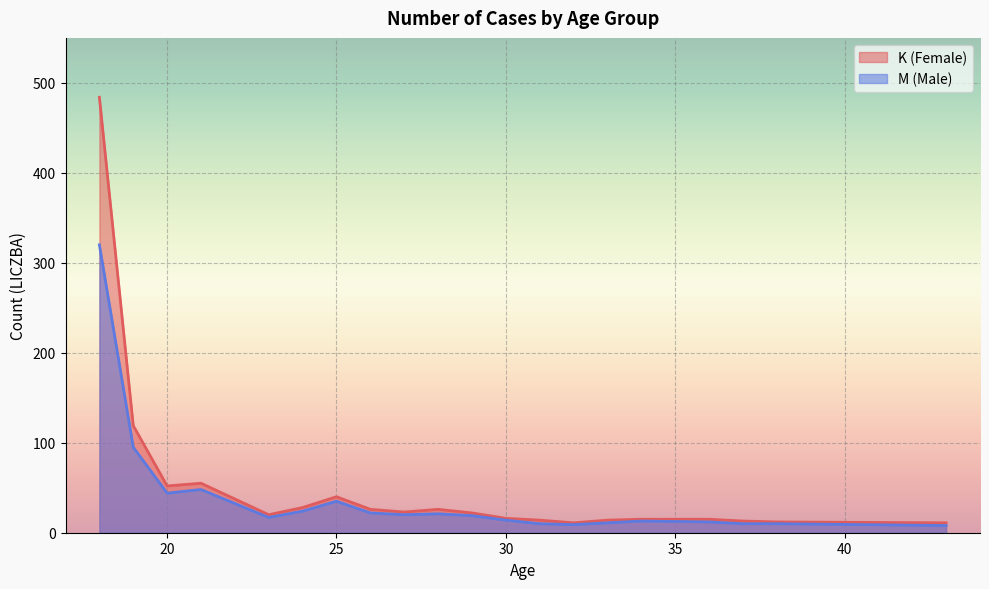

True or false: M (Male) and K (Female) intersect in this chart.

False